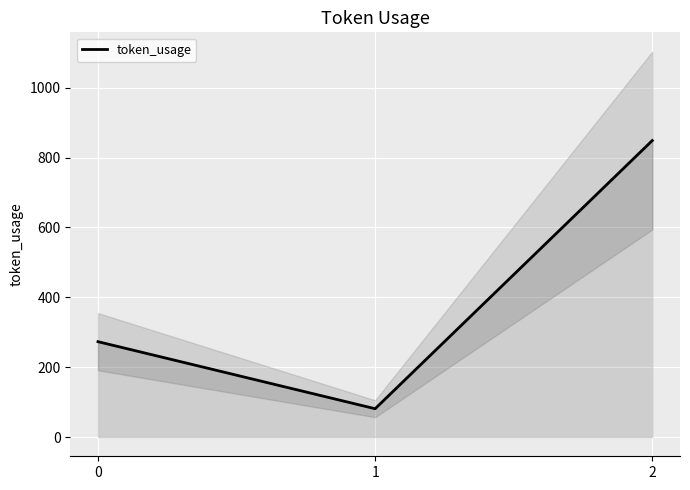

How many data points are less than 273?

1